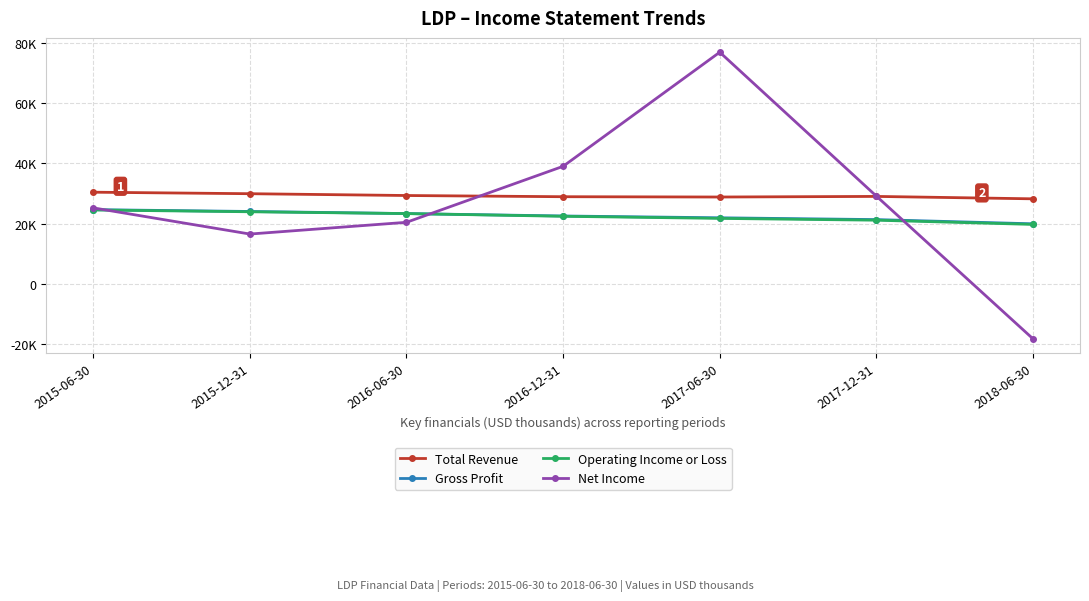

Reading left to right, what are all the values shown in this chart?

Total Revenue: 30400	29900	29300	28900	28800	29000	28200
Gross Profit: 24600	24000	23300	22500	21900	21300	19900
Operating Income or Loss: 24500	23900	23300	22400	21700	21100	19700
Net Income: 25200	16500	20400	39000	76900	29100	-18300